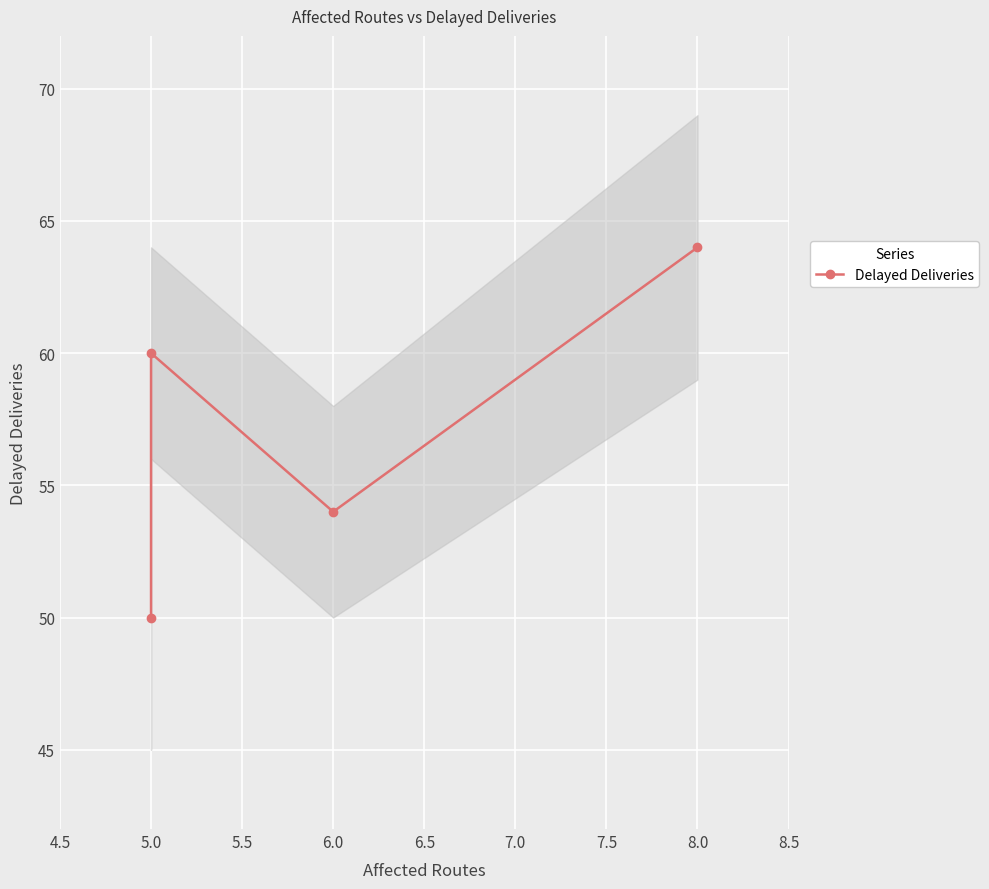

Which has a higher value, 6.0 or 5.0?

6.0